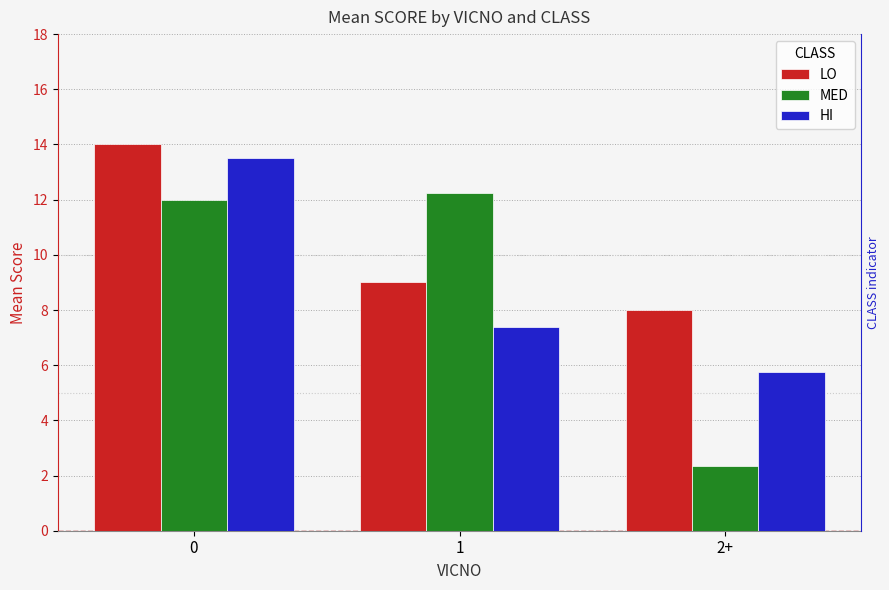

Between 0 and 2+, which series saw the biggest shift?

MED